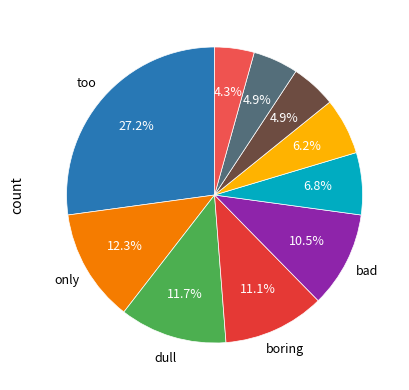

Which slice is the largest?

too